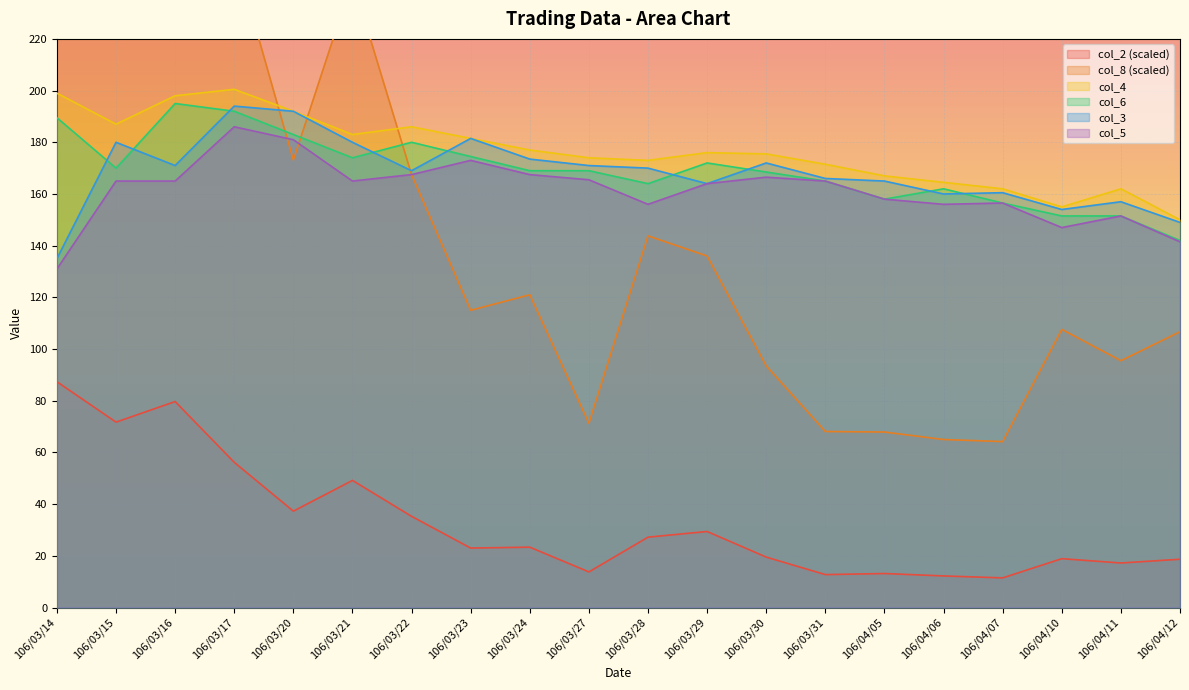

How many values in the col_8 series exceed 121?

9